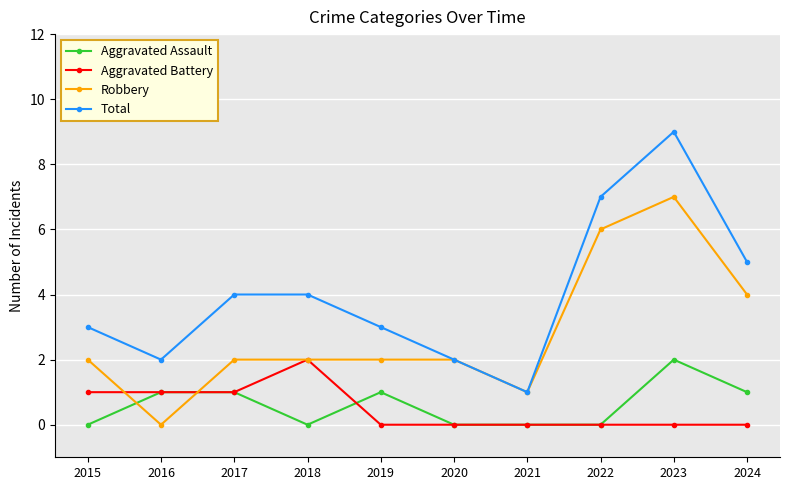

At which category does the chart reach its peak across all series?

2023